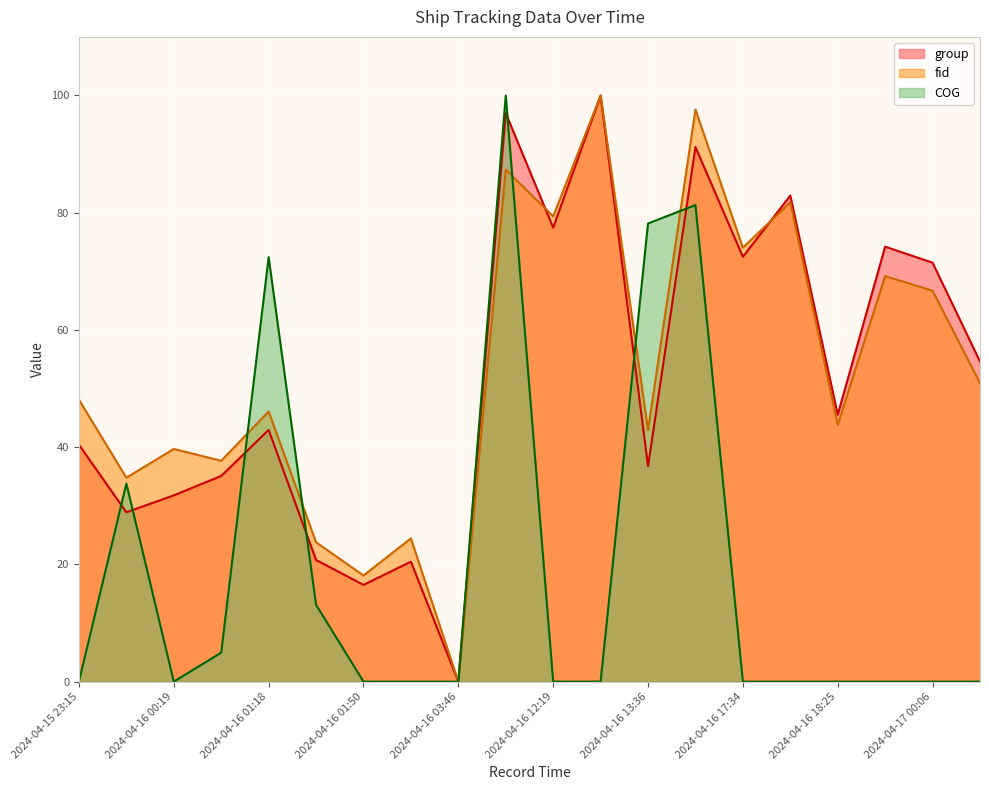

What are all the series names shown in the legend?

group, fid, COG